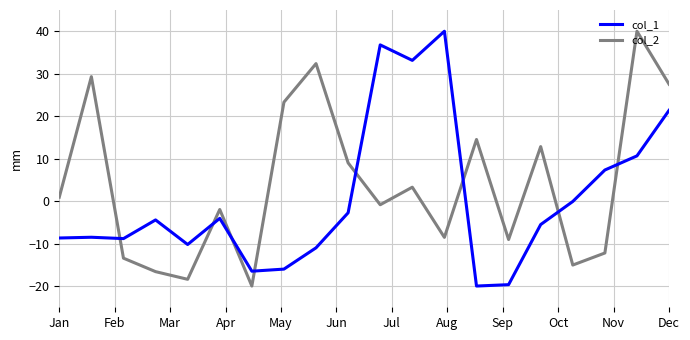

Rank the series by their average value, from highest to lowest.

col_2, col_1